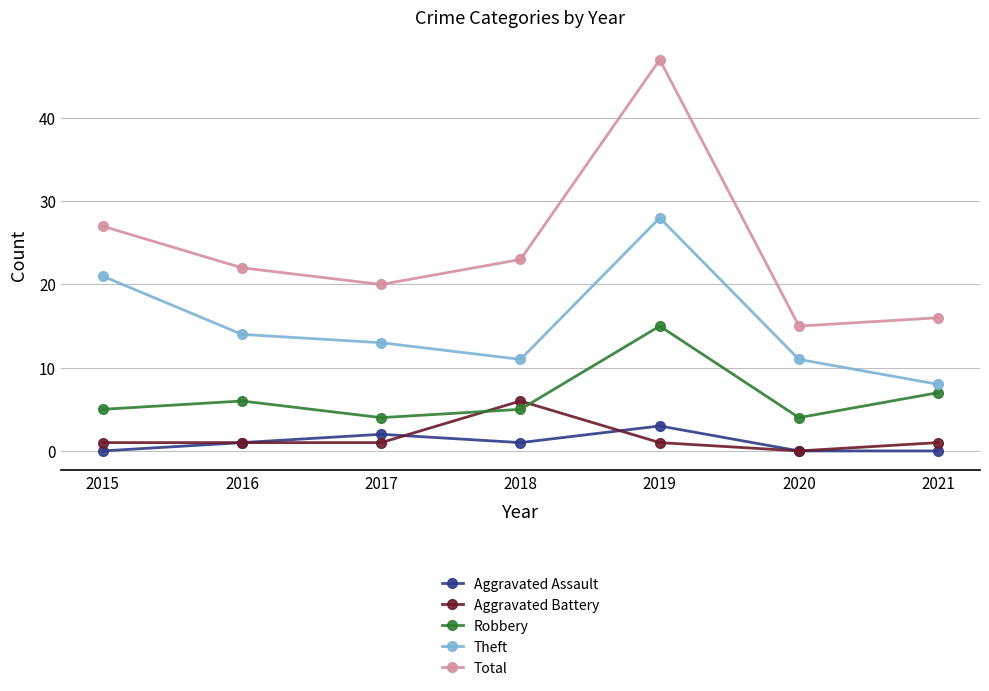

What is the lowest value of the Total series?

15